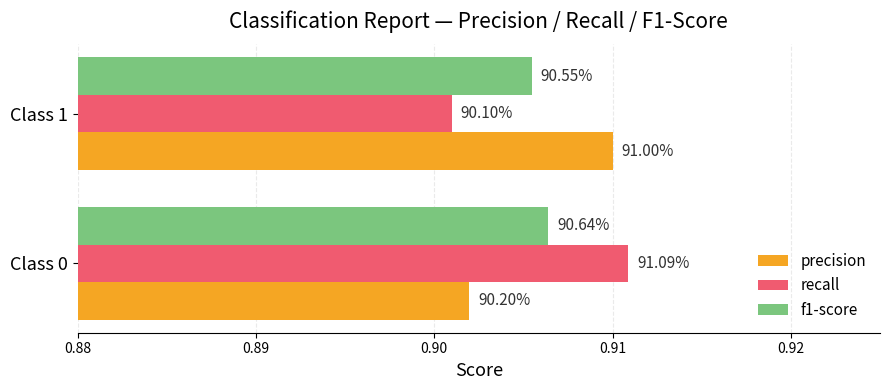

What are all the series names shown in the legend?

precision, recall, f1-score